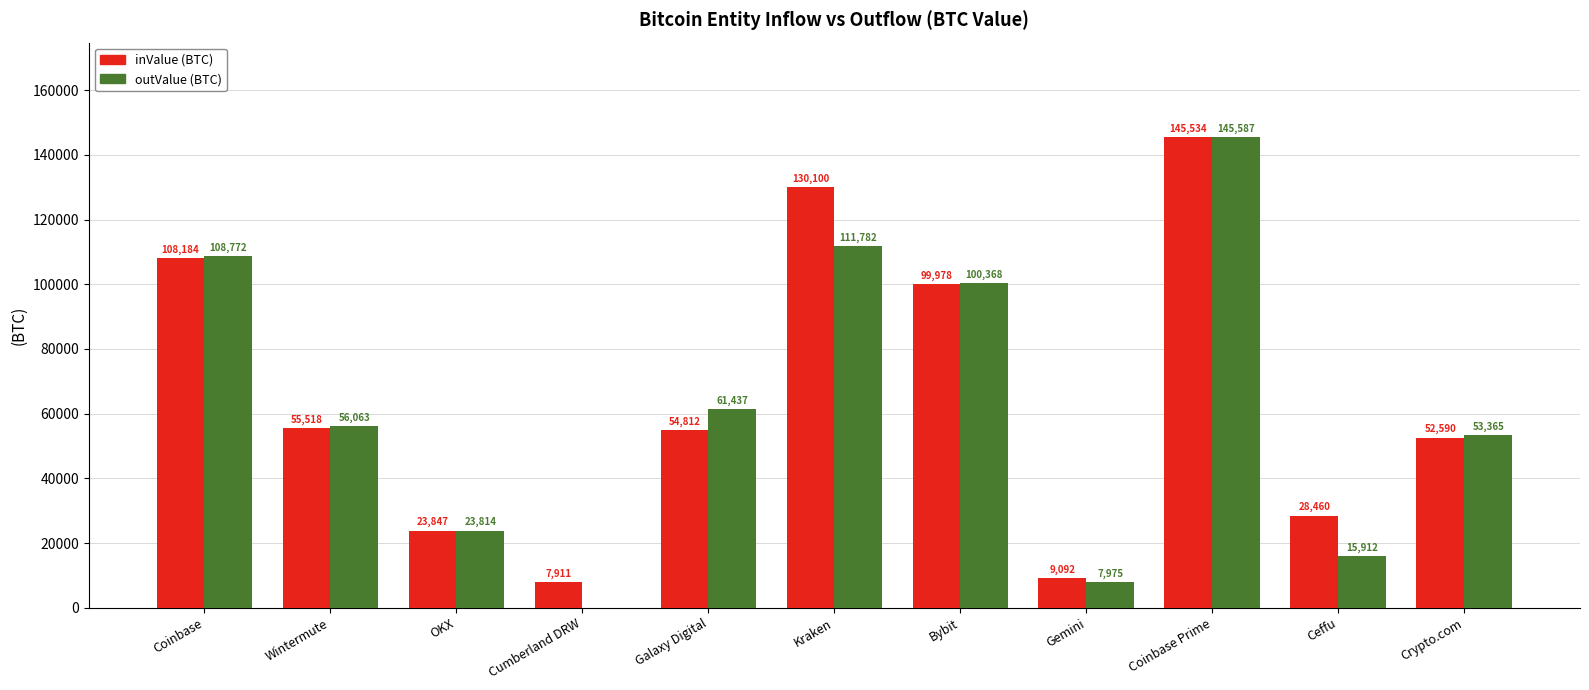

Which category has the highest value in the outValue (BTC) series?

Coinbase Prime